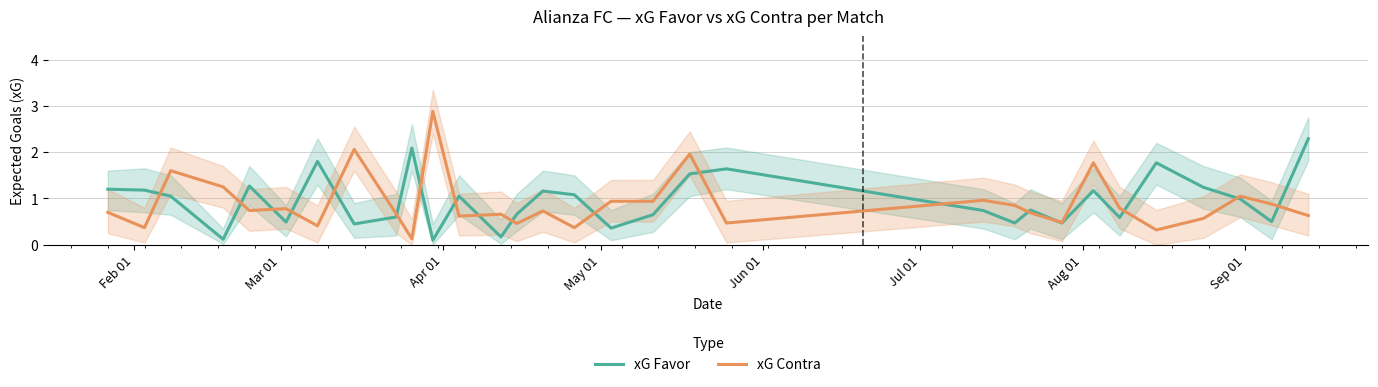

What is the highest value of the xG Favor series?

2.3